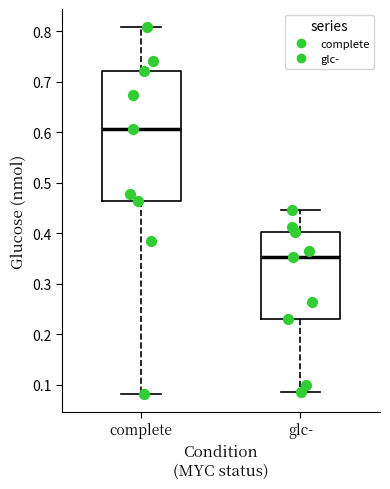

Which box is the tallest, from its lower edge to its upper edge?

complete